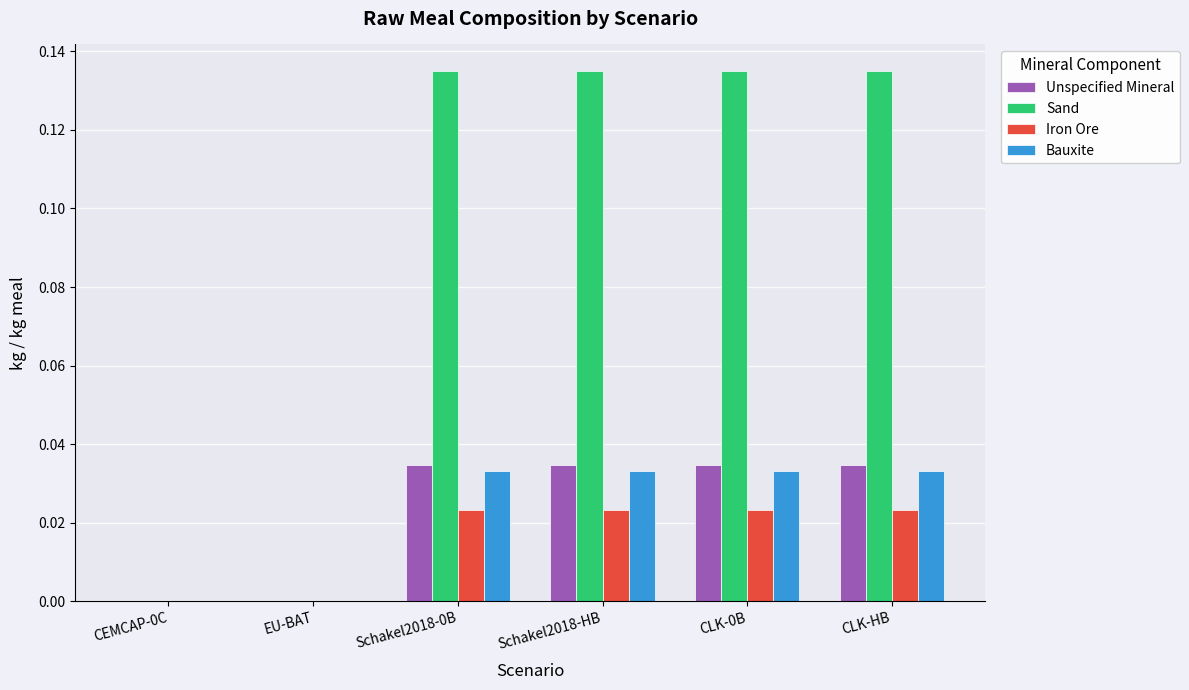

Between EU-BAT and Schakel2018-HB, which series saw the biggest shift?

Sand